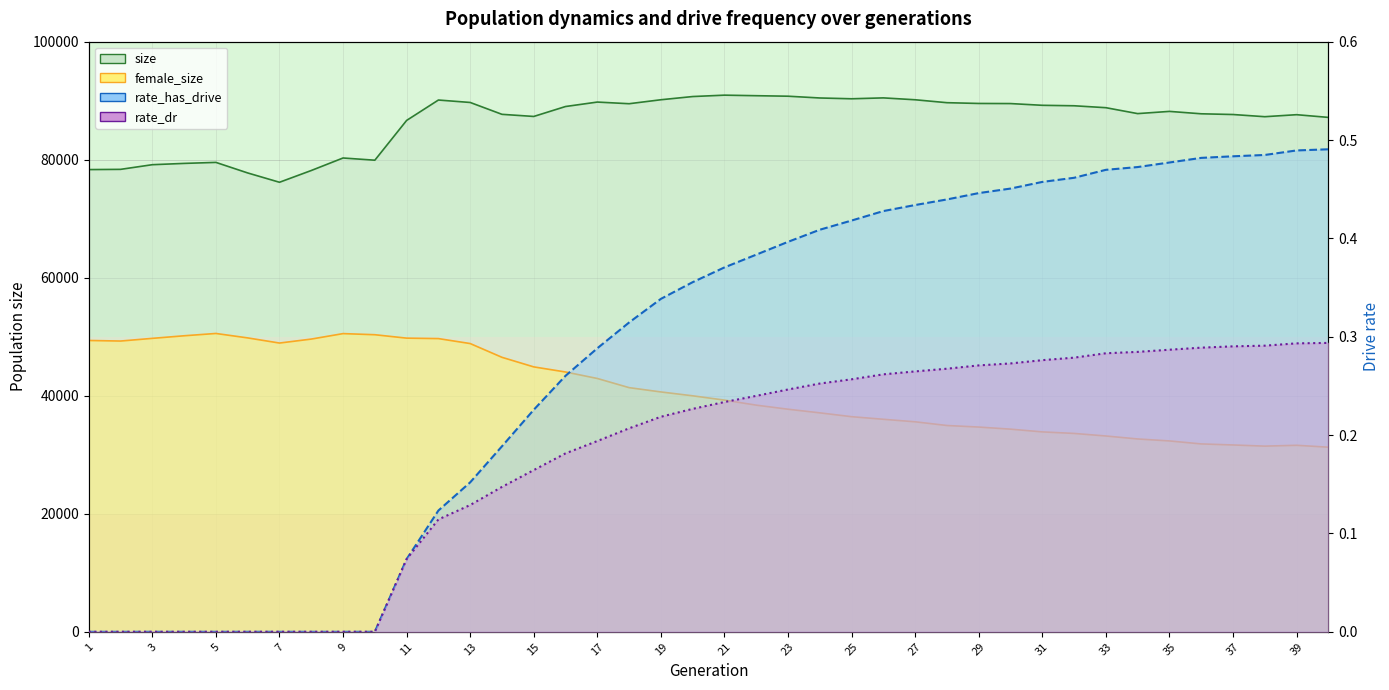

Reading right to left, list all the values displayed in this chart.

size: 87168.0	87626.0	87286.0	87656.0	87779.0	88185.0	87810.0	88812.0	89138.0	89217.0	89511.0	89530.0	89660.0	90155.0	90473.0	90323.0	90458.0	90758.0	90844.0	90936.0	90701.0	90158.0	89485.0	89765.0	89012.0	87328.0	87687.0	89698.0	90110.0	86654.0	79913.0	80289.0	78169.0	76176.0	77754.0	79542.0	79372.0	79153.0	78363.0	78325.0
female_size: 31286.0	31607.0	31465.0	31662.0	31839.0	32346.0	32681.0	33184.0	33617.0	33878.0	34342.0	34697.0	34961.0	35587.0	36015.0	36454.0	37104.0	37720.0	38410.0	39263.0	39991.0	40646.0	41375.0	42928.0	44028.0	44891.0	46513.0	48845.0	49687.0	49764.0	50342.0	50531.0	49604.0	48931.0	49802.0	50555.0	50164.0	49726.0	49271.0	49367.0
rate_has_drive: 0.5	0.5	0.5	0.5	0.5	0.5	0.5	0.5	0.5	0.5	0.5	0.4	0.4	0.4	0.4	0.4	0.4	0.4	0.4	0.4	0.4	0.3	0.3	0.3	0.3	0.2	0.2	0.2	0.1	0.1	0.0	0.0	0.0	0.0	0.0	0.0	0.0	0.0	0.0	0.0
rate_dr: 0.3	0.3	0.3	0.3	0.3	0.3	0.3	0.3	0.3	0.3	0.3	0.3	0.3	0.3	0.3	0.3	0.3	0.2	0.2	0.2	0.2	0.2	0.2	0.2	0.2	0.2	0.1	0.1	0.1	0.1	0.0	0.0	0.0	0.0	0.0	0.0	0.0	0.0	0.0	0.0